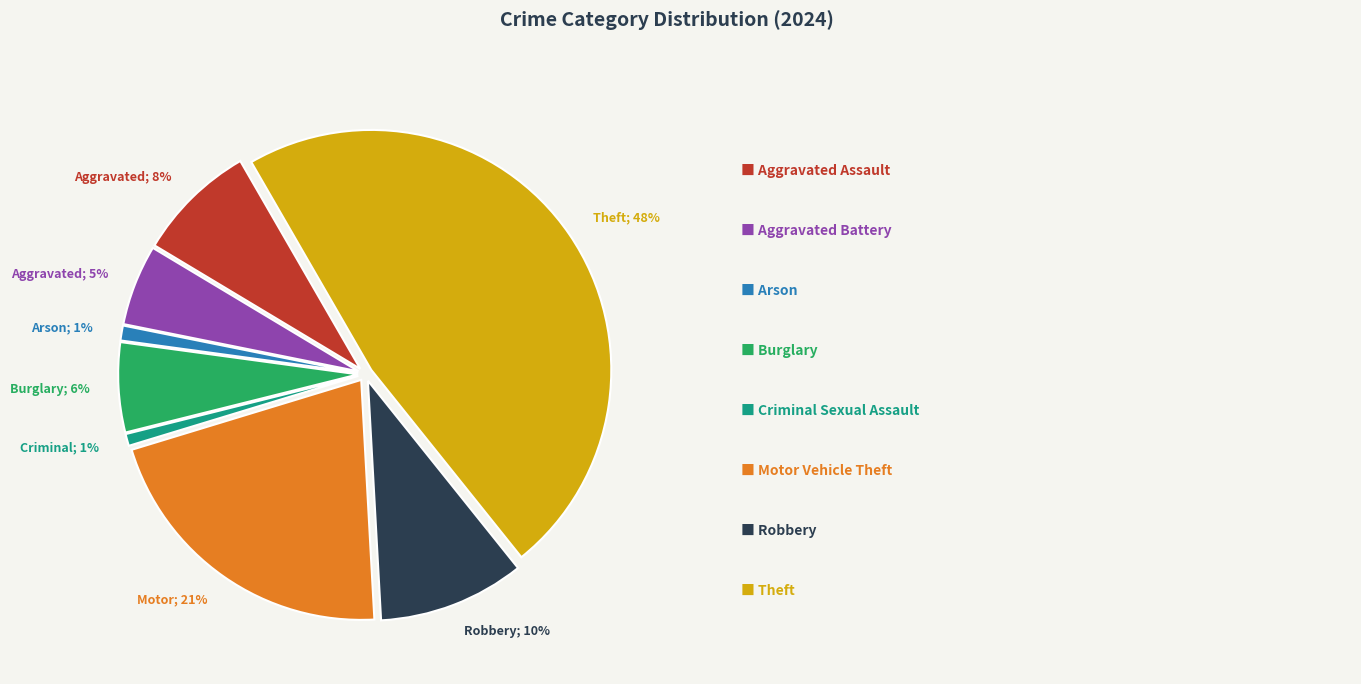

True or false: Theft; 48% accounts for 48% of the total.

True